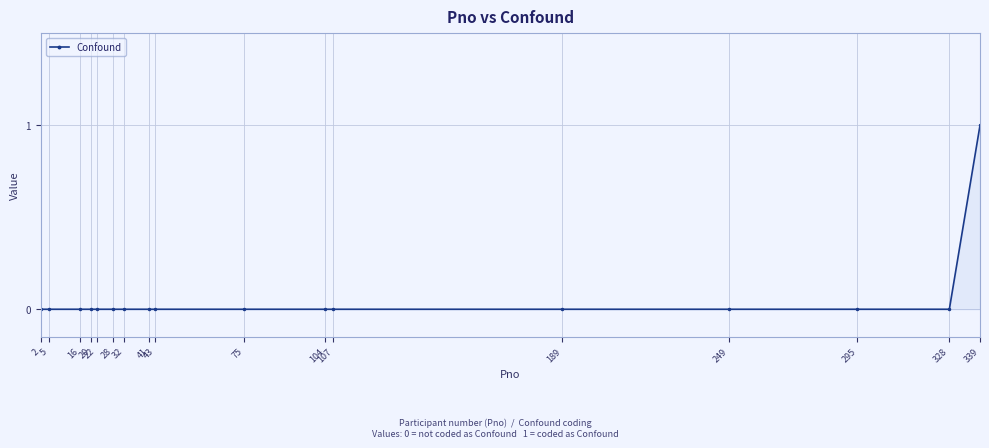

The chart shows a value of -1 at 328. True or false?

False